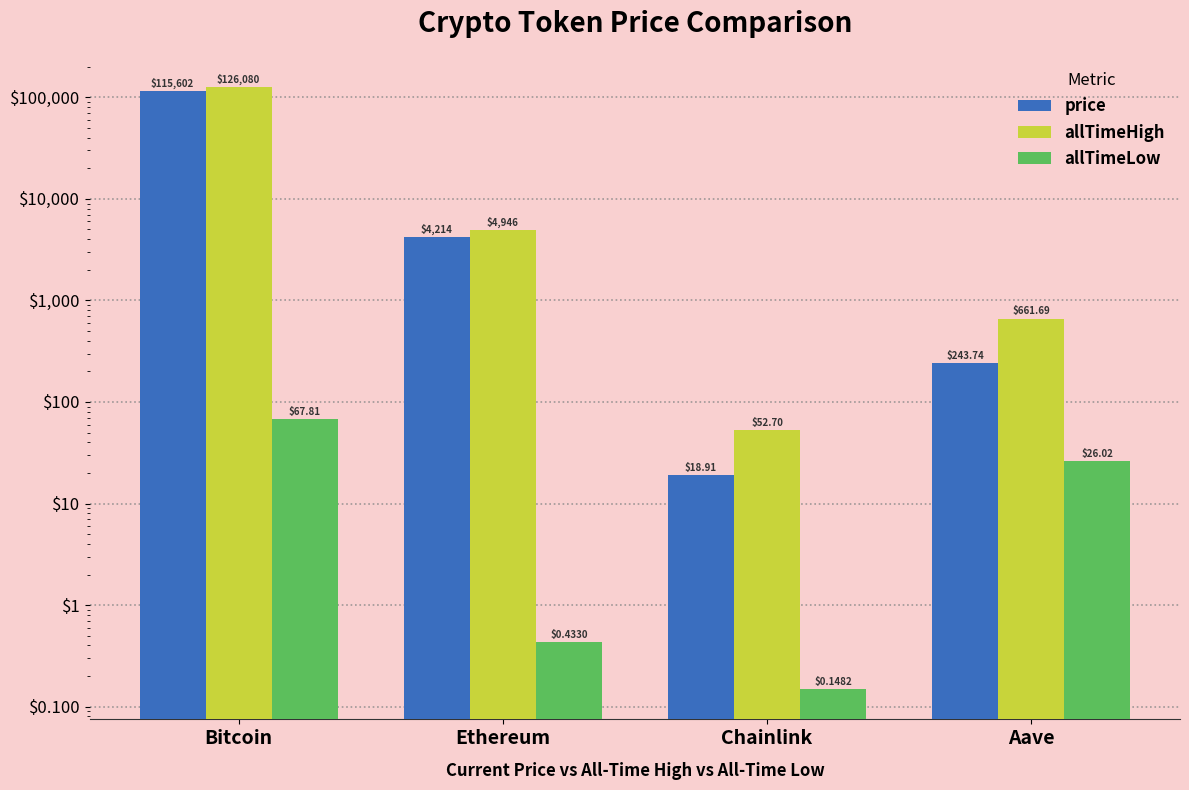

What are all the series names shown in the legend?

price, allTimeHigh, allTimeLow